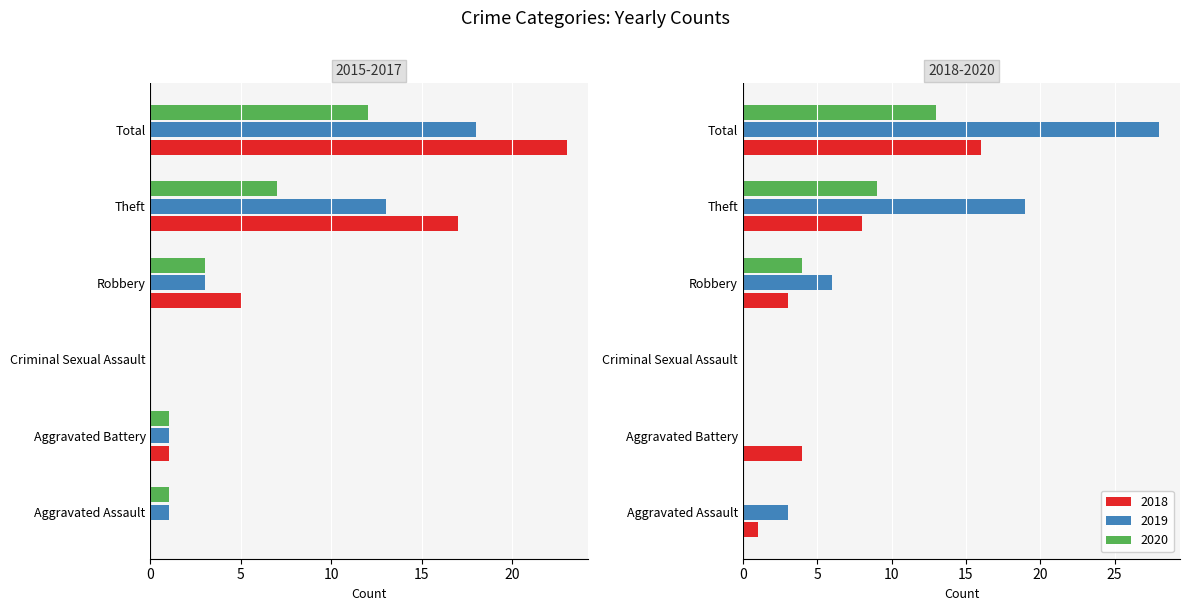

Rank the series at Aggravated Assault from lowest to highest value.

2015, 2020, 2016, 2017, 2018, 2019